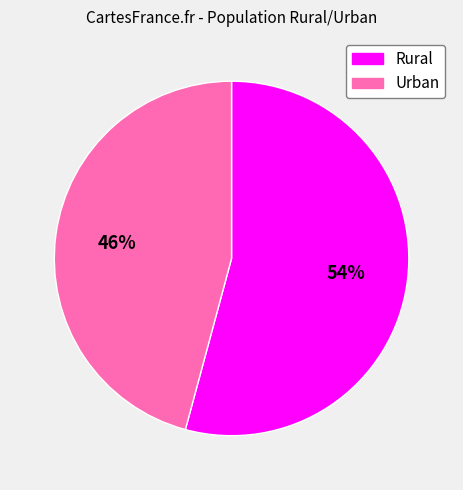

Do Urban and Rural together represent more than half of the pie?

Yes